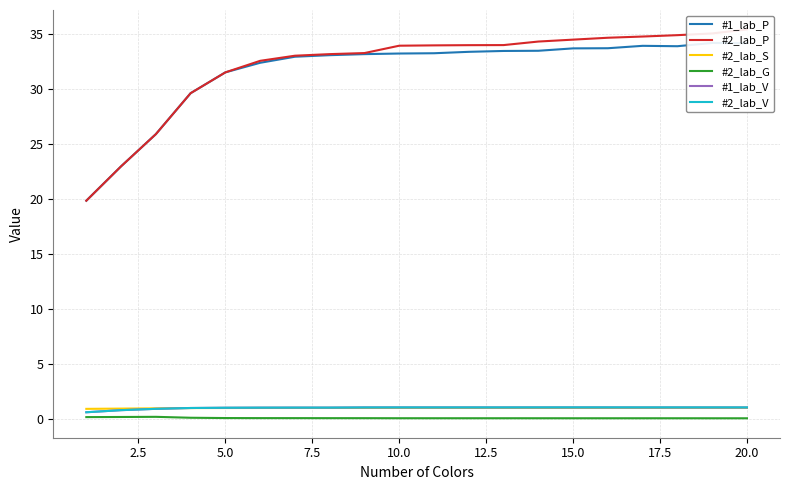

True or false: #1_lab_V and #1_lab_P cross at least once.

False